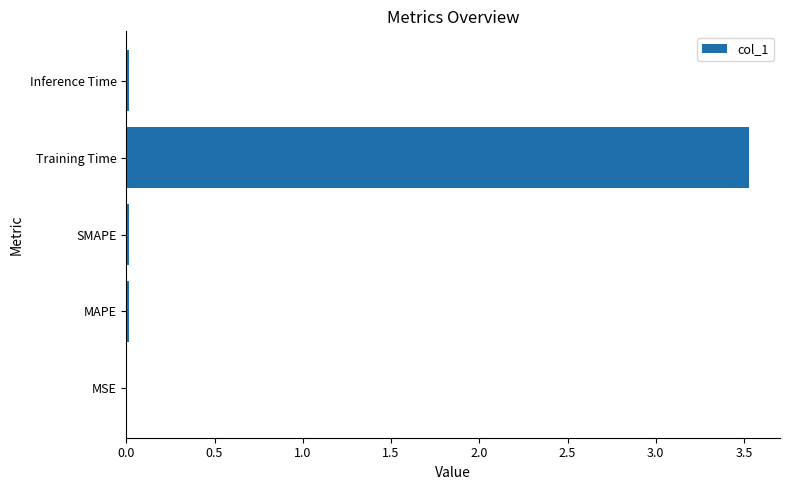

Between Training Time and MSE, which is larger?

Training Time